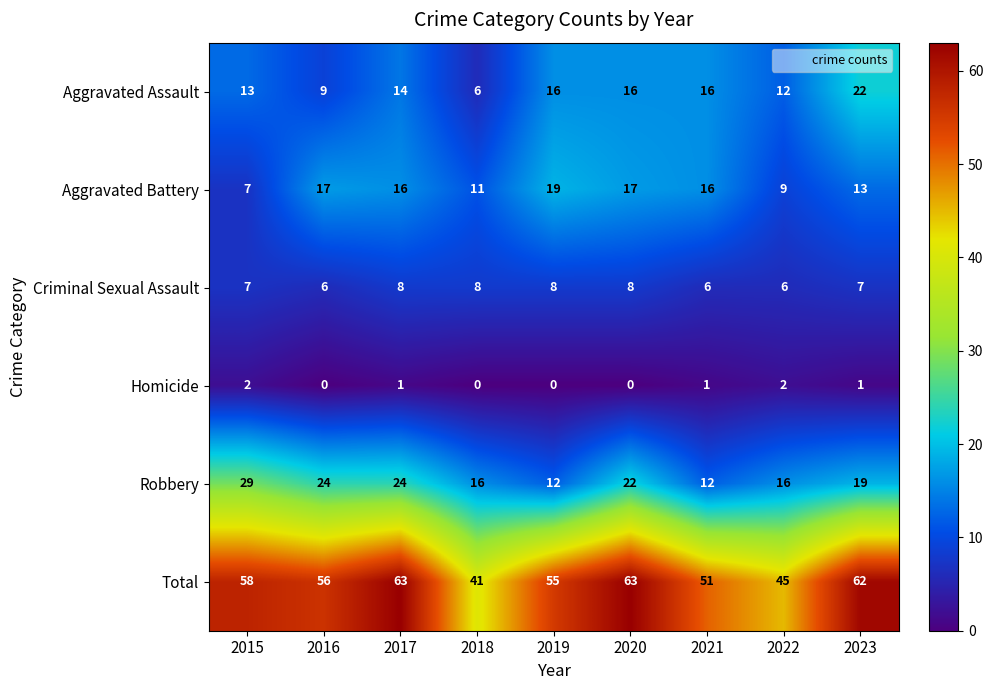

What is the difference between the maximum and minimum values in the Total series?

22